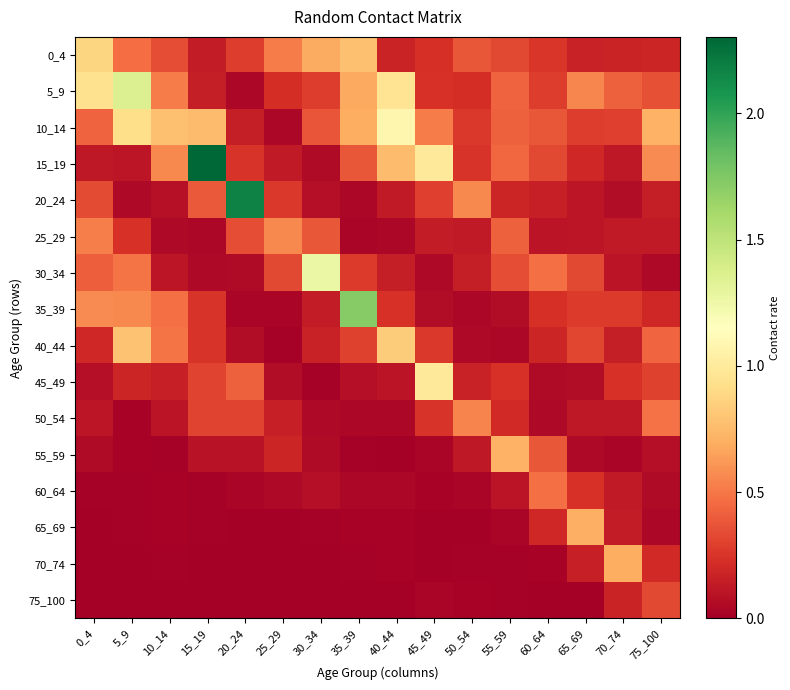

How many categories are shown in the chart?

16